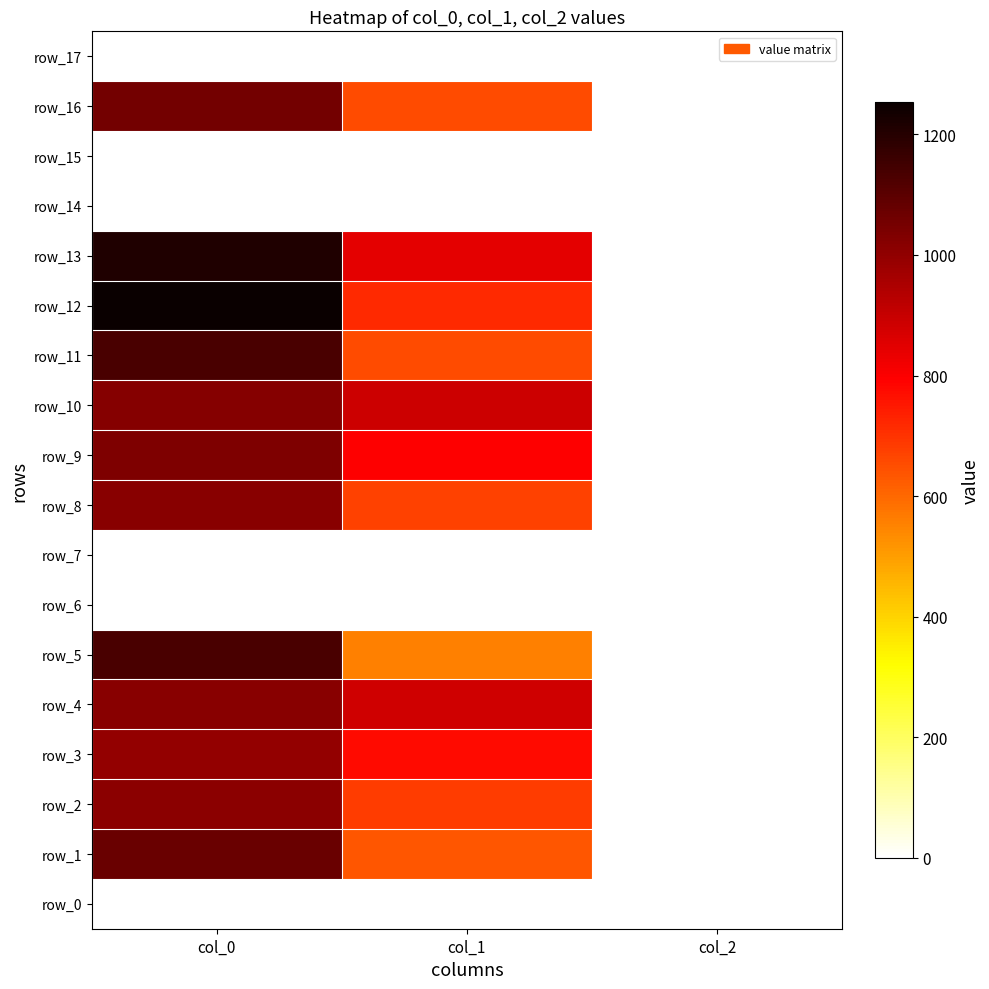

What value does the row_9 series have at col_1?

796.5